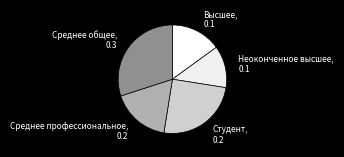

What is the largest slice in the pie chart?

Среднее общее